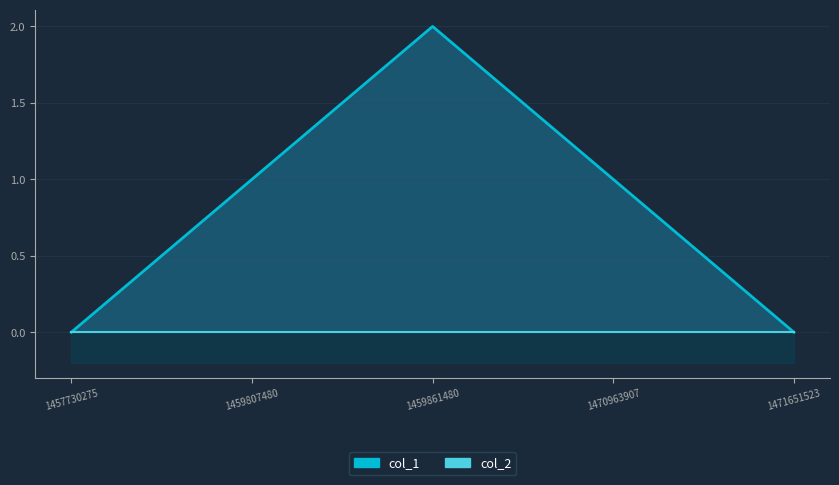

Which has a higher value, 1471651523 or 1457730275?

1471651523